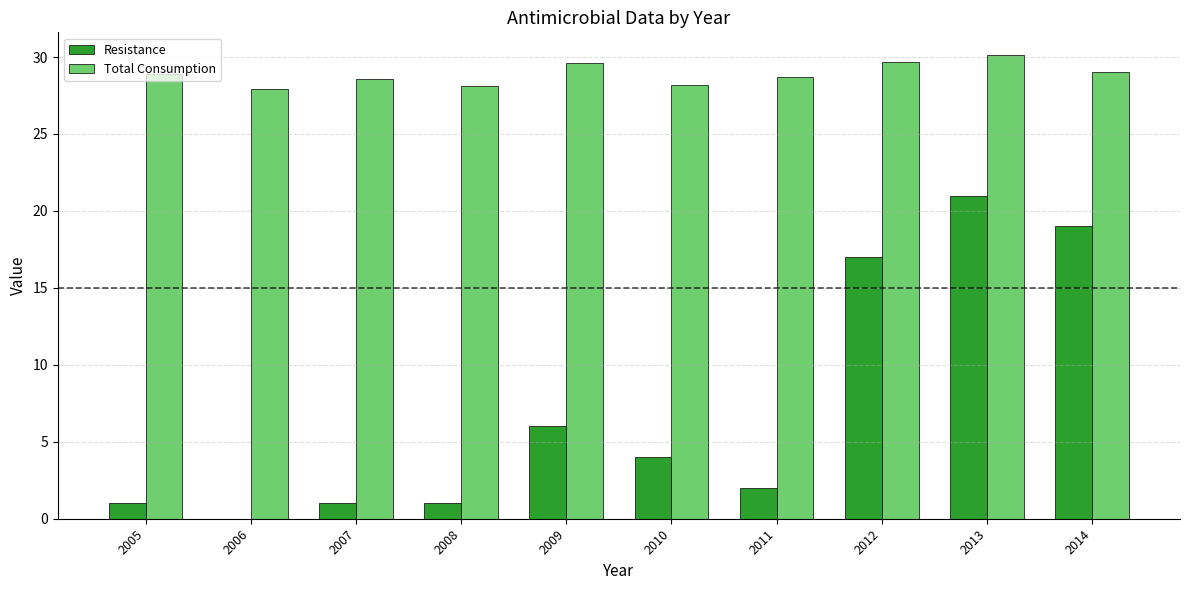

Is it true that Resistance equals 6.0 at 2009?

True